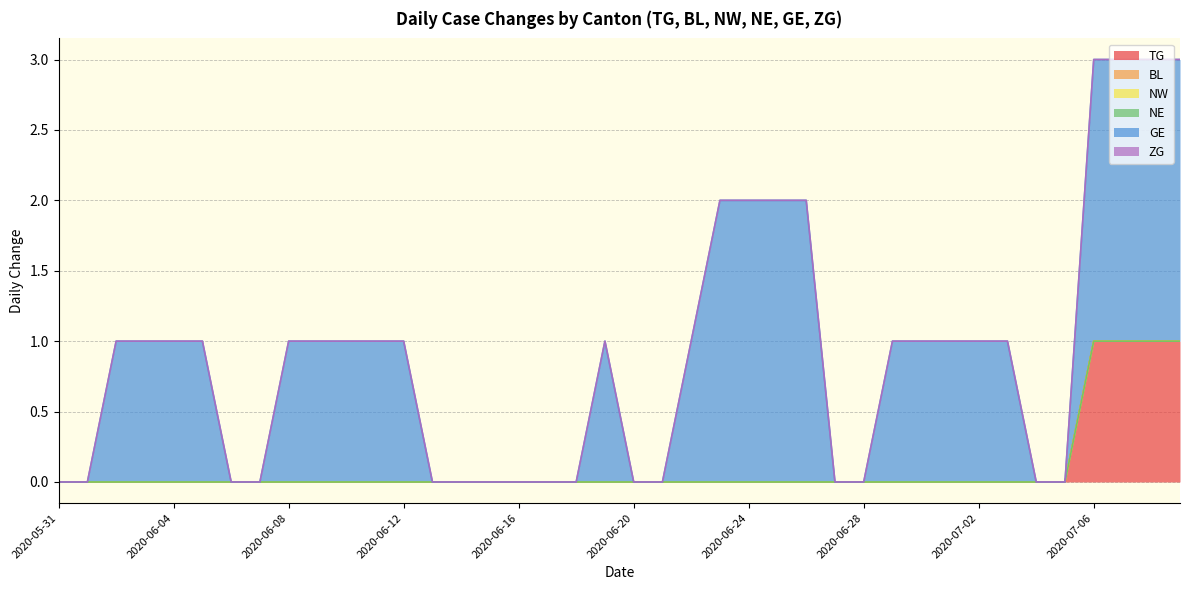

Reading left to right, transcribe all the data shown in this chart.

TG: 0	0	0	0	0	0	0	0	0	0	0	0	0	0	0	0	0	0	0	0	0	0	0	0	0	0	0	0	0	0	0	0	0	0	0	0	1	1	1	1
BL: 0	0	0	0	0	0	0	0	0	0	0	0	0	0	0	0	0	0	0	0	0	0	0	0	0	0	0	0	0	0	0	0	0	0	0	0	0	0	0	0
NW: 0	0	0	0	0	0	0	0	0	0	0	0	0	0	0	0	0	0	0	0	0	0	0	0	0	0	0	0	0	0	0	0	0	0	0	0	0	0	0	0
NE: 0	0	0	0	0	0	0	0	0	0	0	0	0	0	0	0	0	0	0	0	0	0	0	0	0	0	0	0	0	0	0	0	0	0	0	0	0	0	0	0
GE: 0	0	1	1	1	1	0	0	1	1	1	1	1	0	0	0	0	0	0	1	0	0	1	2	2	2	2	0	0	1	1	1	1	1	0	0	2	2	2	2
ZG: 0	0	0	0	0	0	0	0	0	0	0	0	0	0	0	0	0	0	0	0	0	0	0	0	0	0	0	0	0	0	0	0	0	0	0	0	0	0	0	0